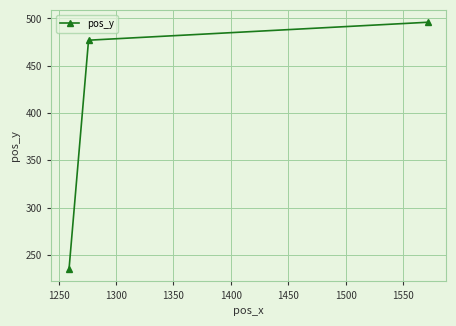

Reading left to right, what are all the values shown in this chart?

235	477	496